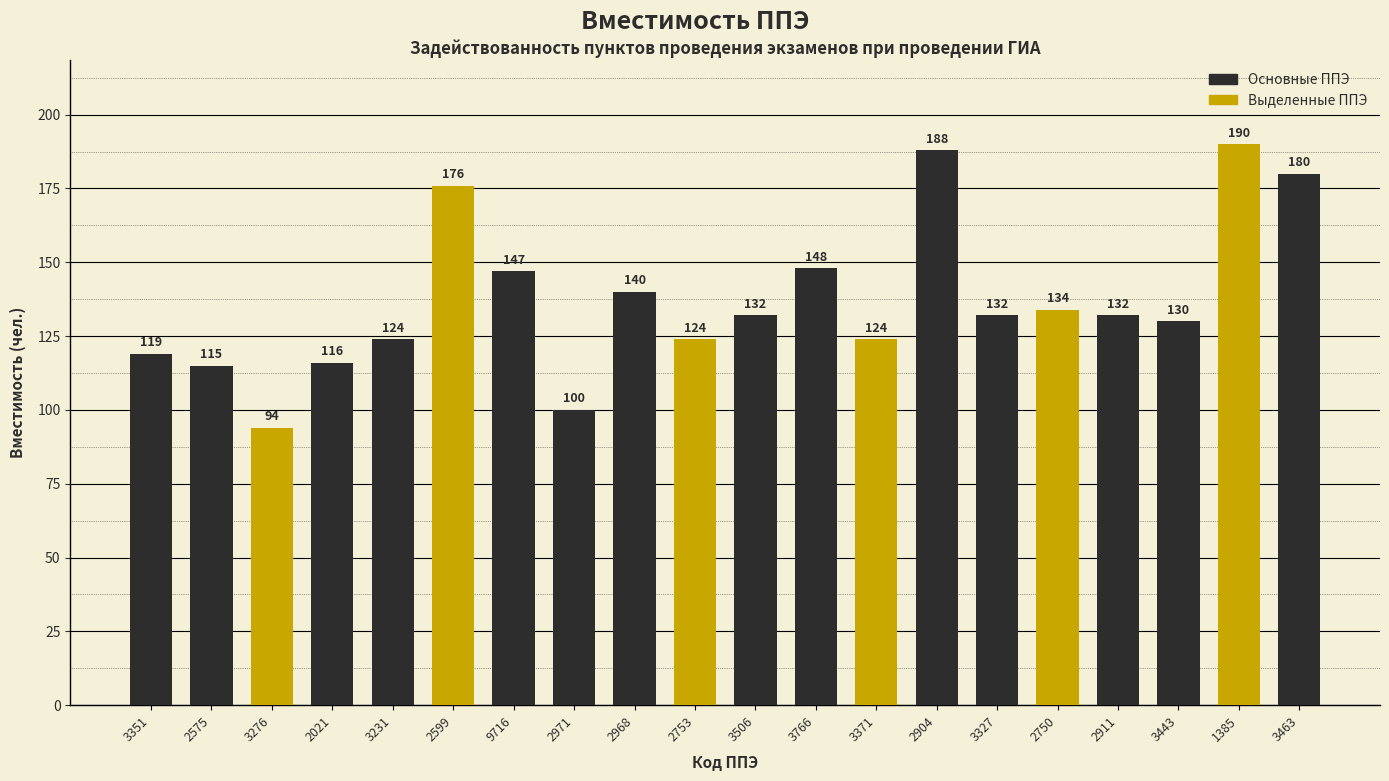

Which has a higher value, 3766 or 3231?

3766